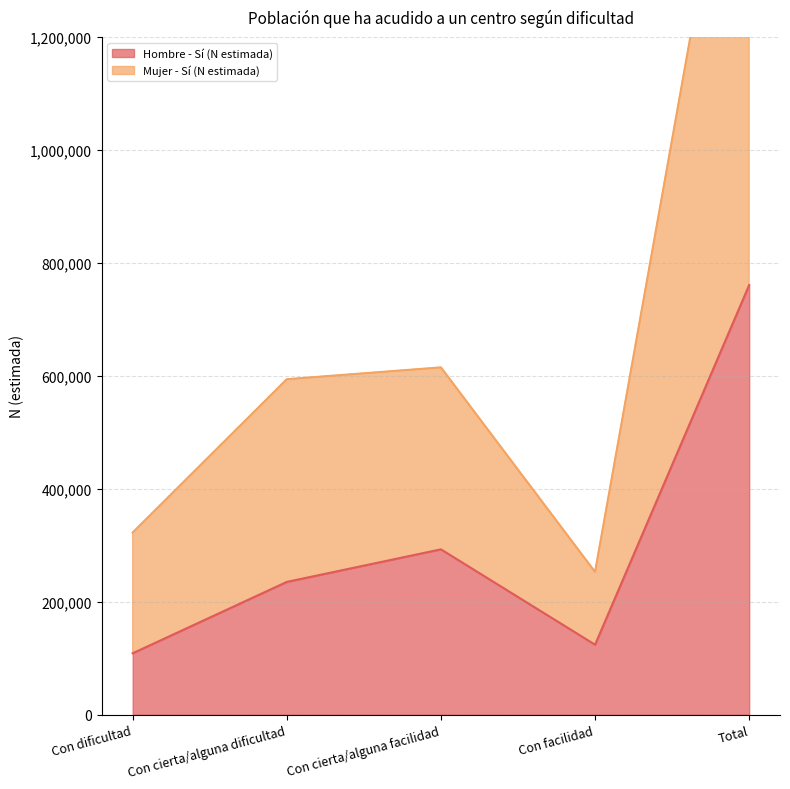

At which label is Hombre - Sí (N estimada) closest to 434915?

Con cierta/alguna facilidad